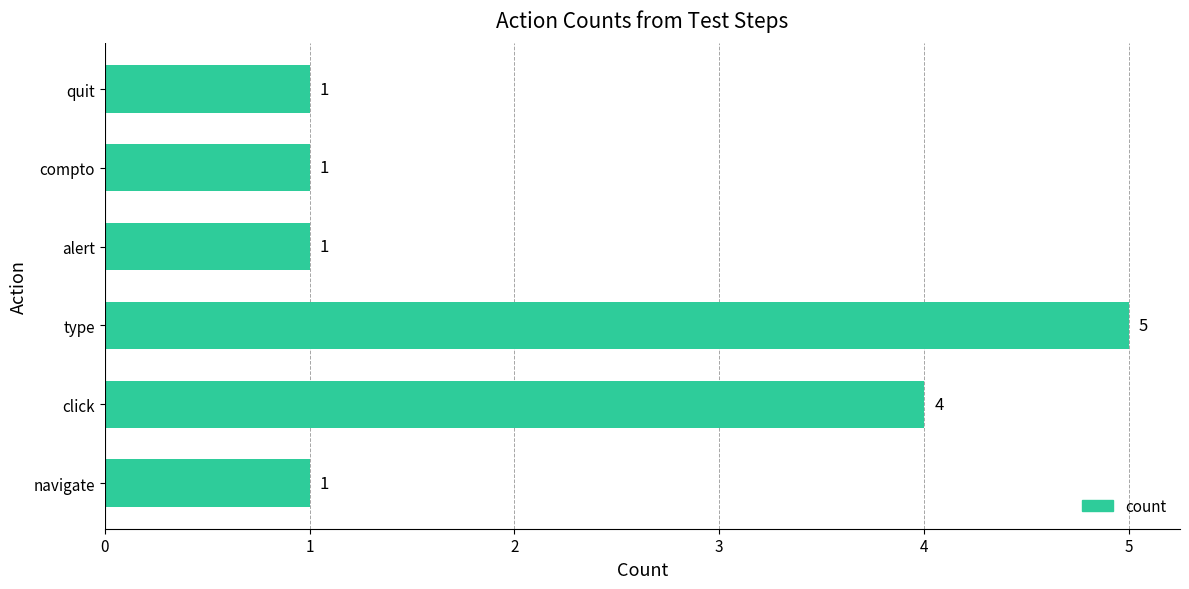

What is the maximum value shown in the chart?

5